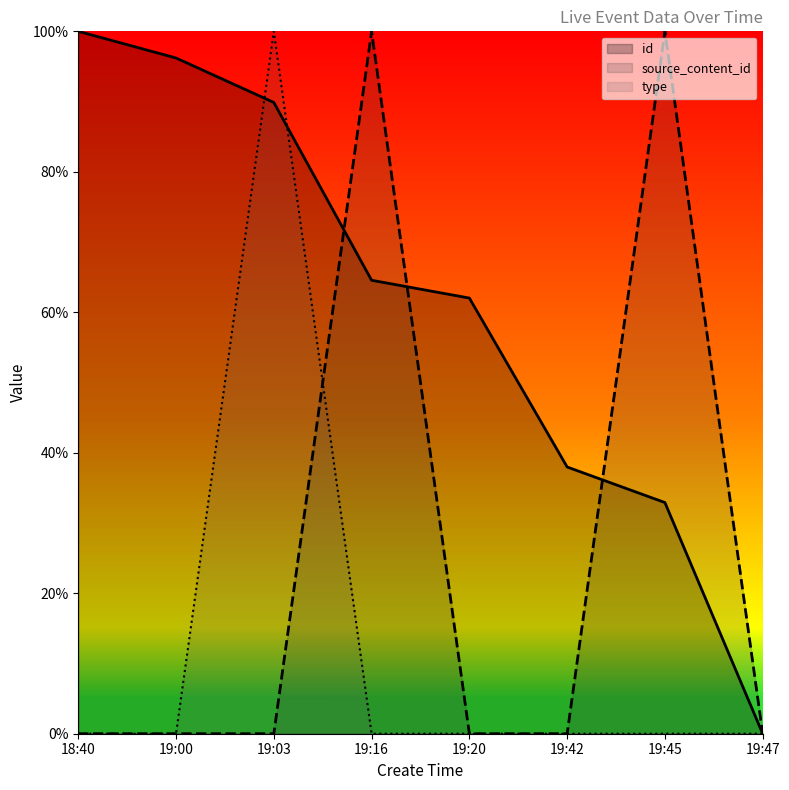

List the series in order of their overall mean, highest first.

id, source_content_id, type